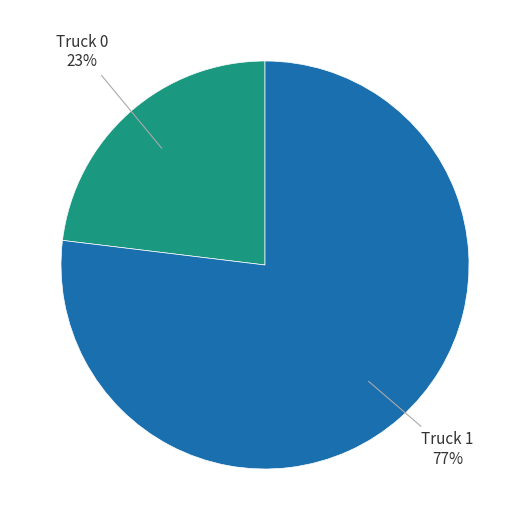

Does any single category account for the majority?

Yes